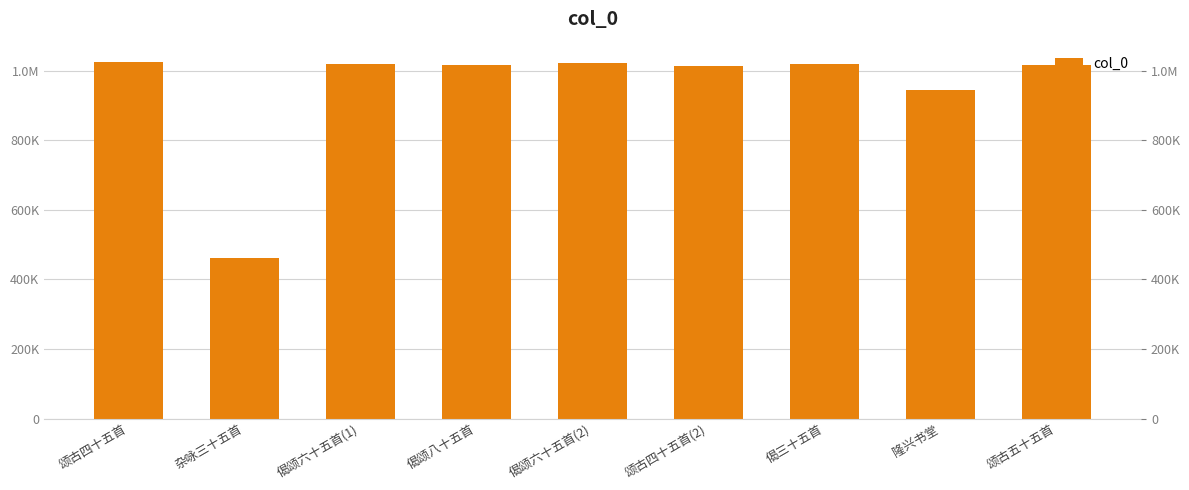

What is the sum of the values at 偈颂六十五首(1) and 偈三十五首?

2037636